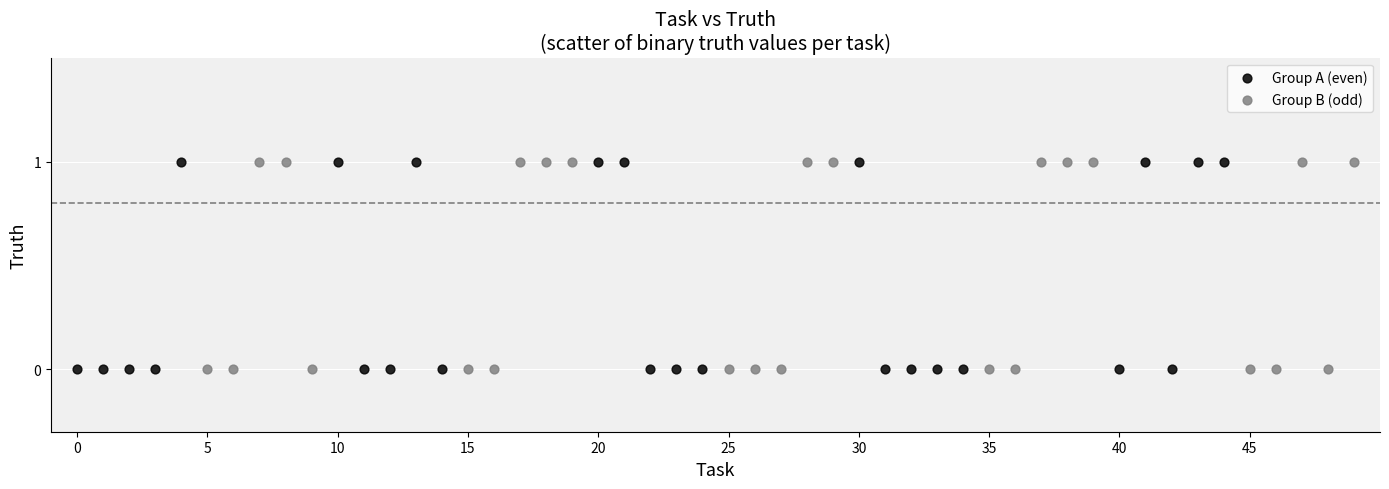

What are all the series names shown in the legend?

Group A (even), Group B (odd)